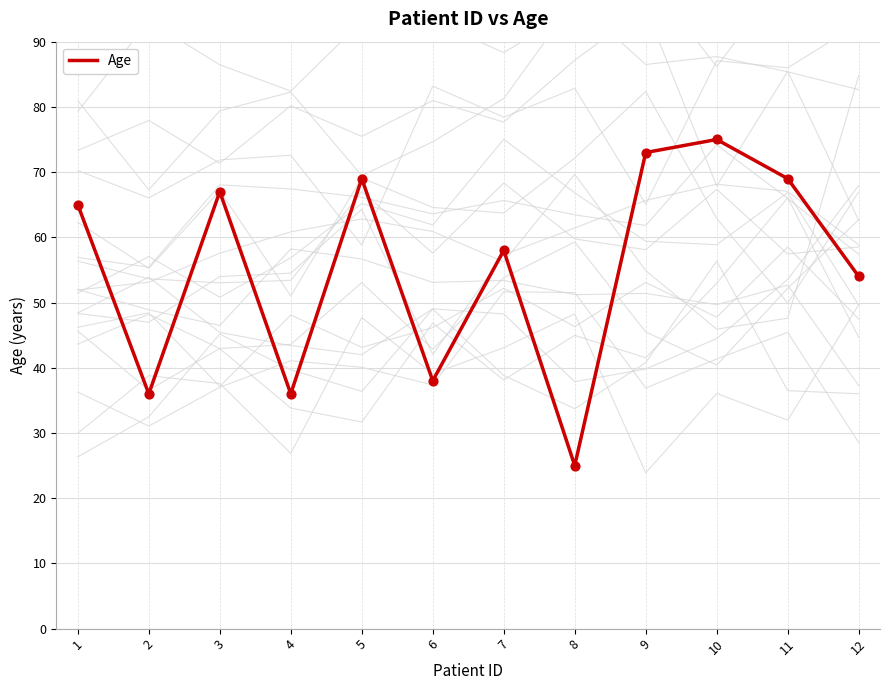

What is the change in value from 2 to 8?

-11